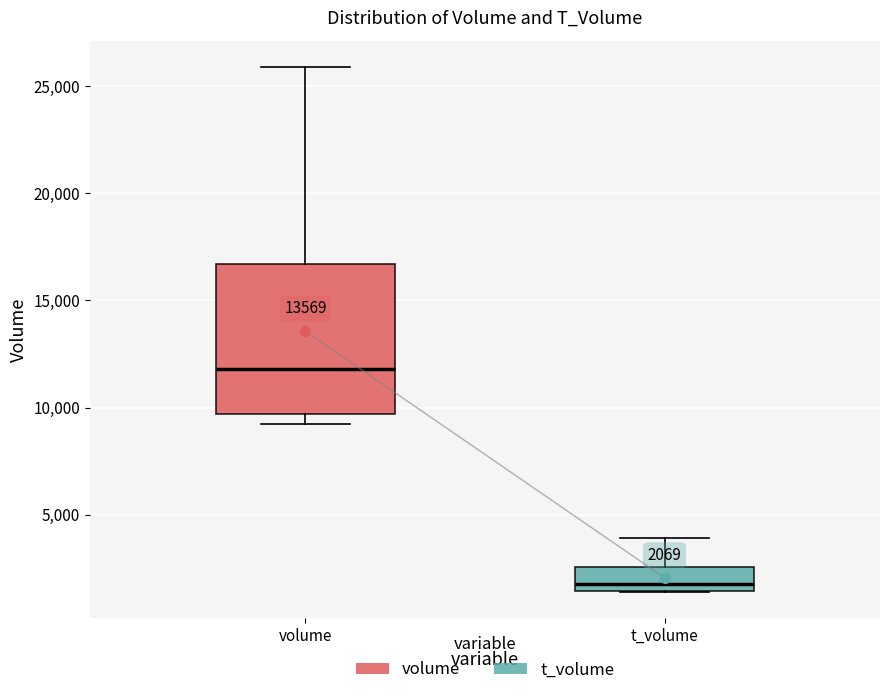

Comparing the boxes themselves (not the whiskers), which one is the tallest?

volume